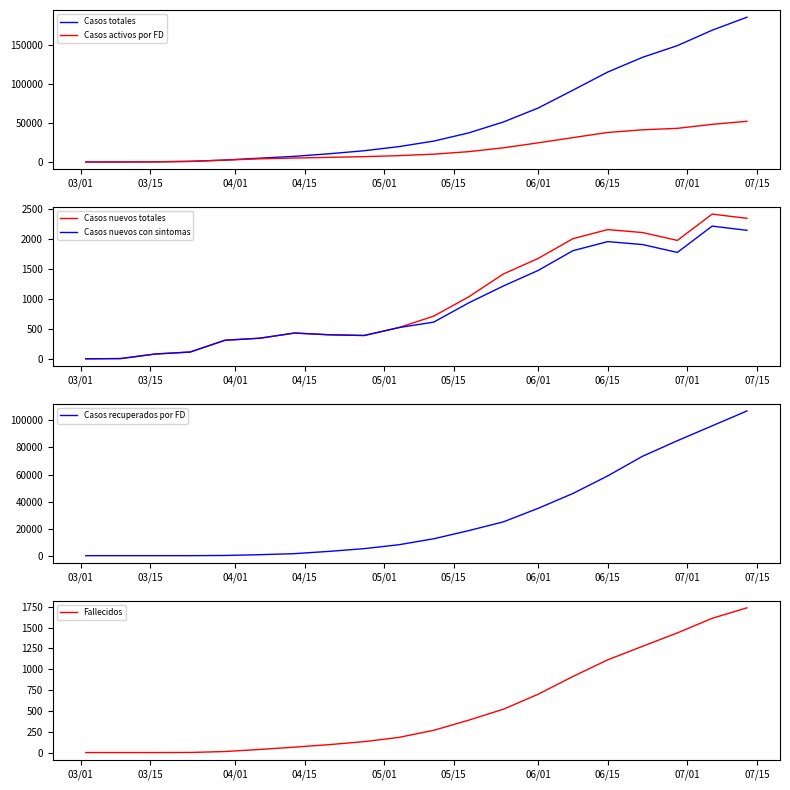

What is the value of the Casos nuevos totales point at the 12th from the left?

1031